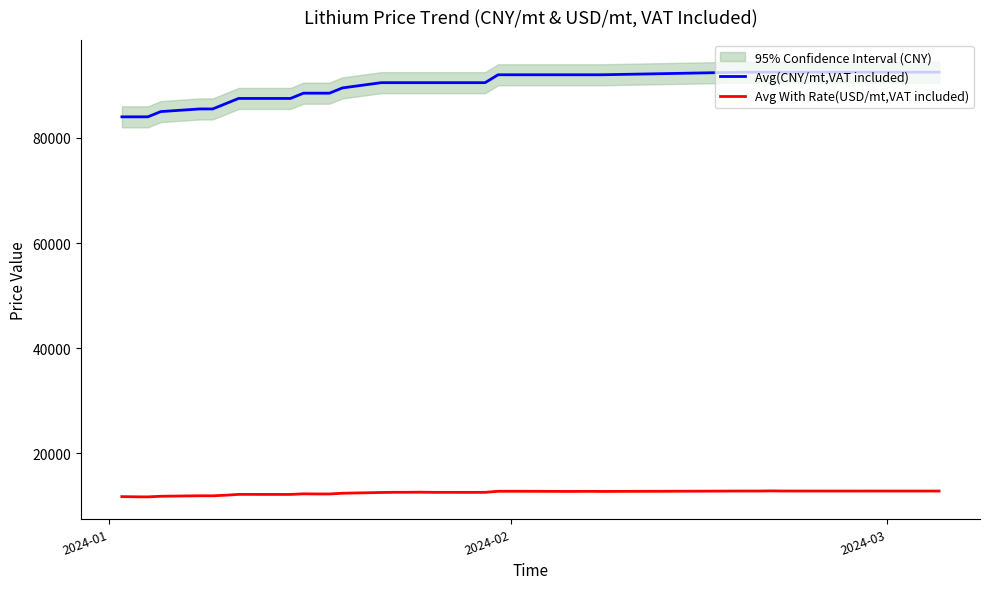

What is the maximum value for Avg(CNY/mt,VAT included)?

92500.0